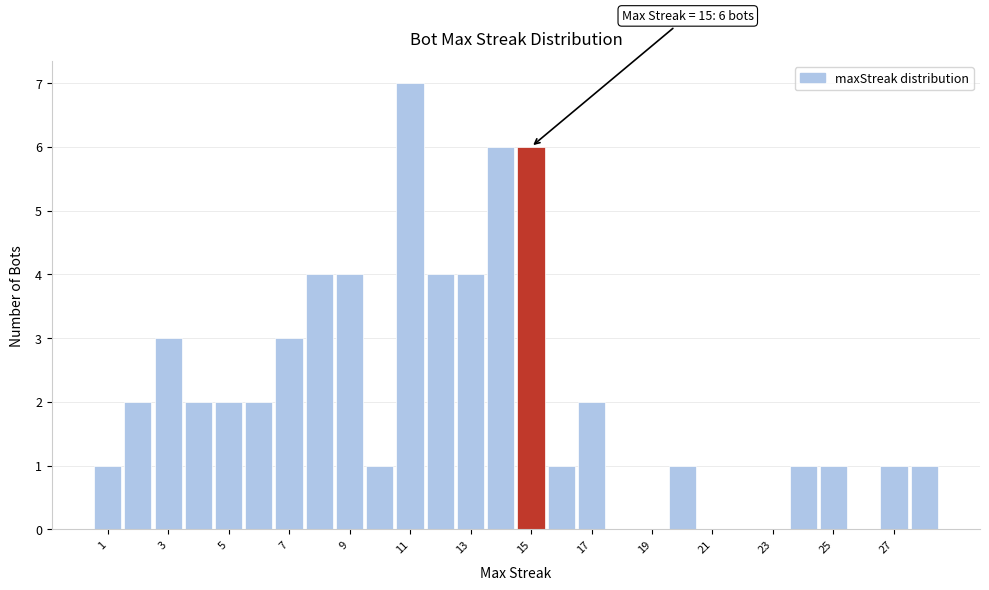

Over which range of the x-axis is the bar tallest?

10.5 to 11.5